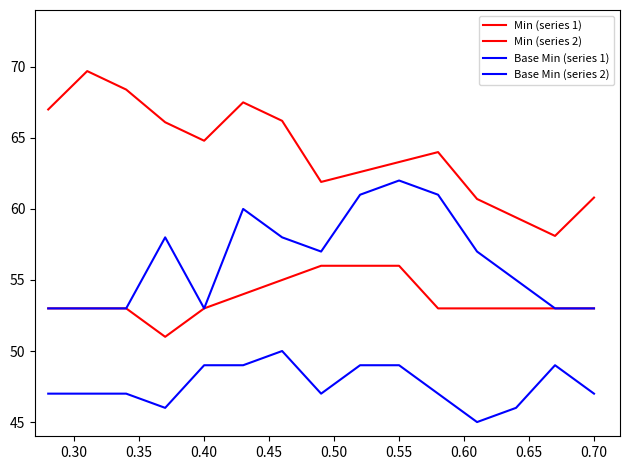

How many lines are shown in the chart?

4